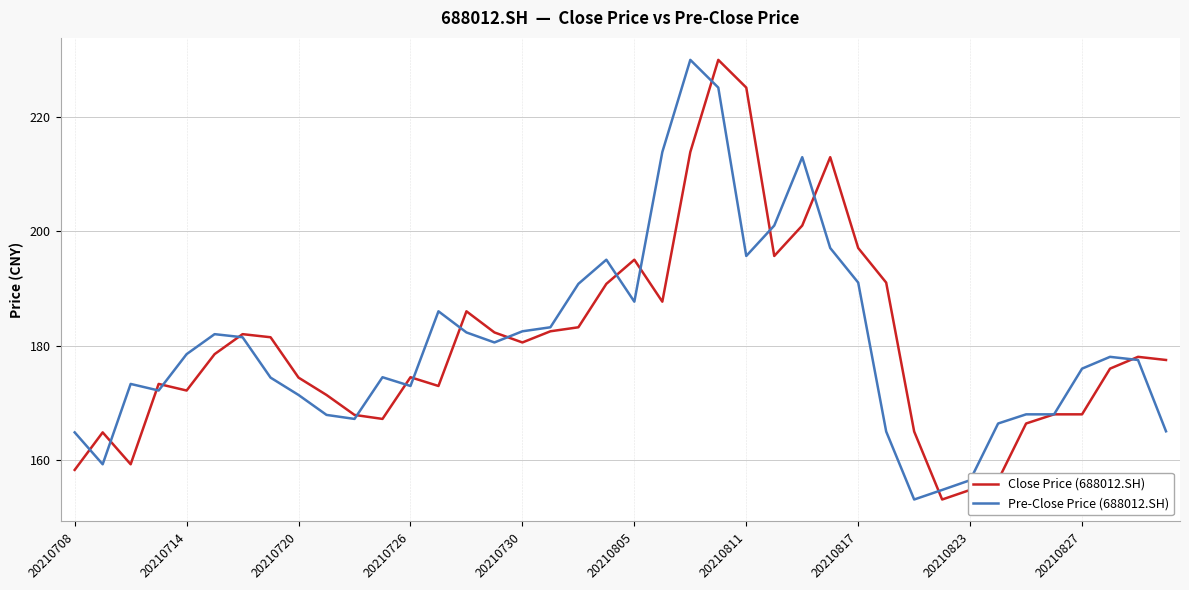

What are all the series names shown in the legend?

Close Price (688012.SH), Pre-Close Price (688012.SH)